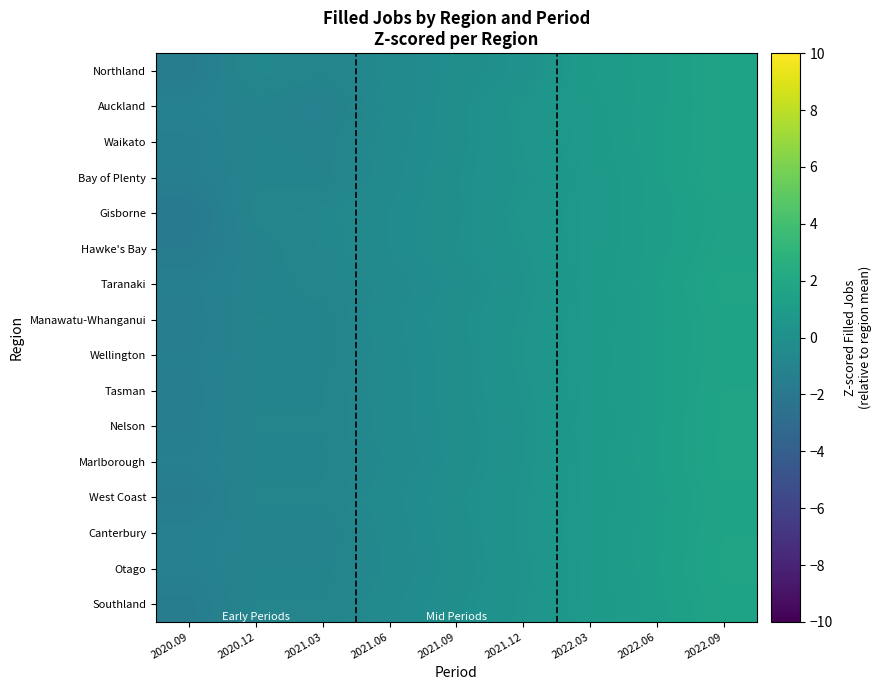

Count the number of categories in the chart.

9